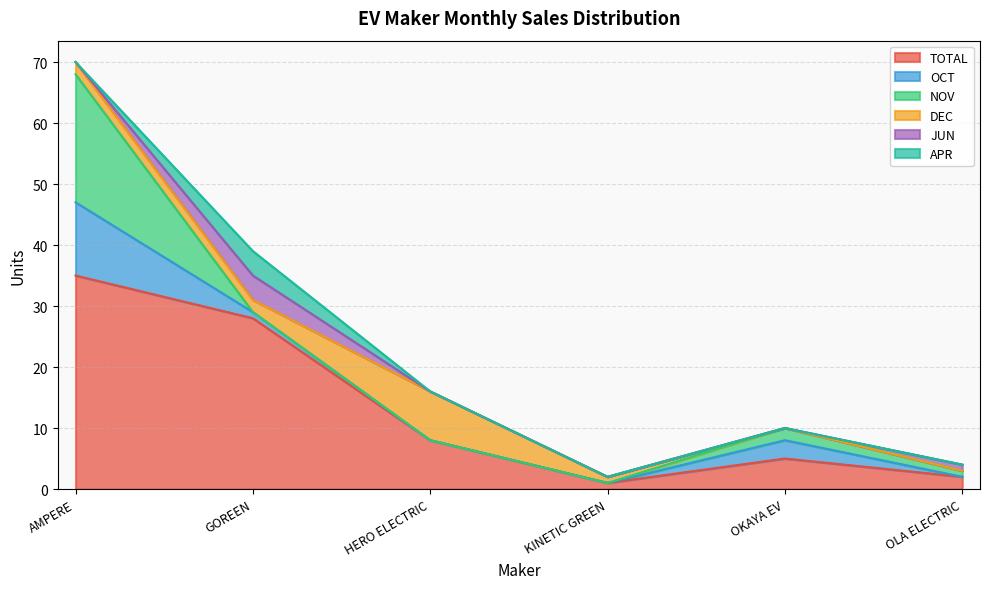

Which series ends up on top after the final intersection of OCT and NOV?

NOV